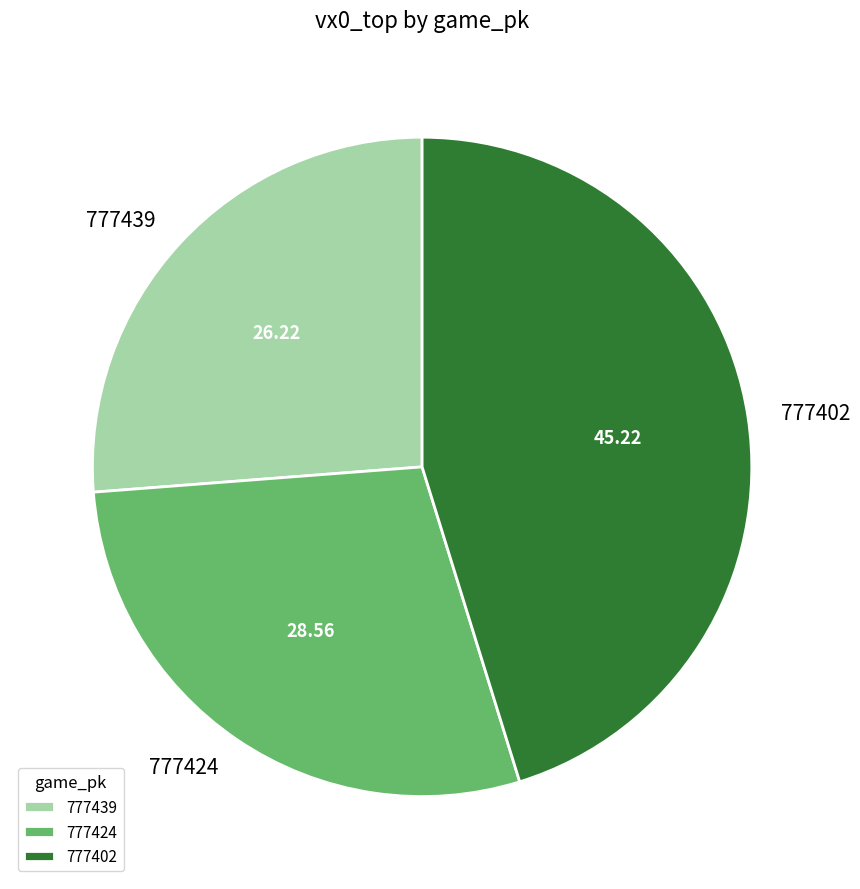

How many slices are in this pie chart?

3